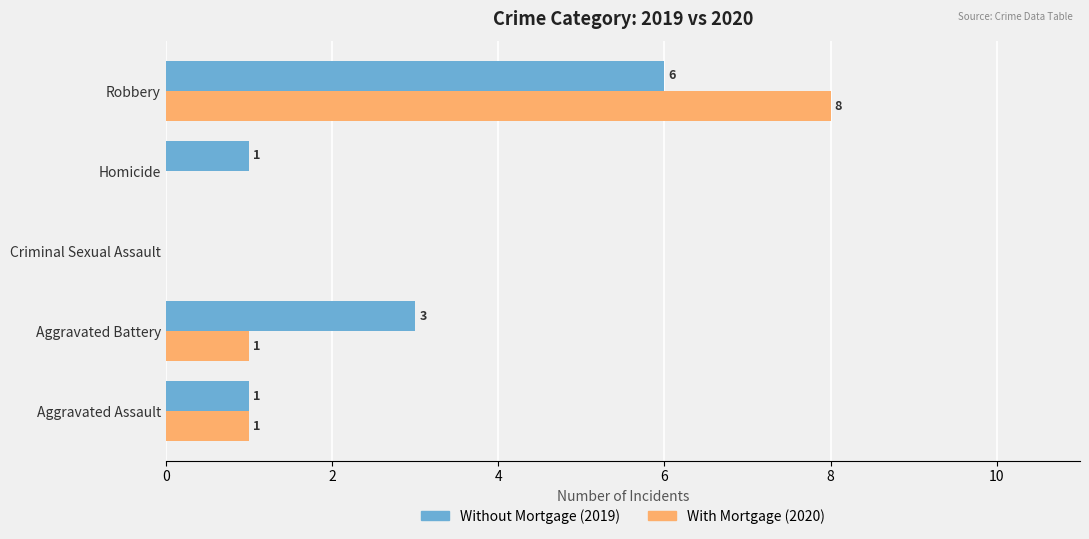

At which category does the chart reach its peak across all series?

Robbery